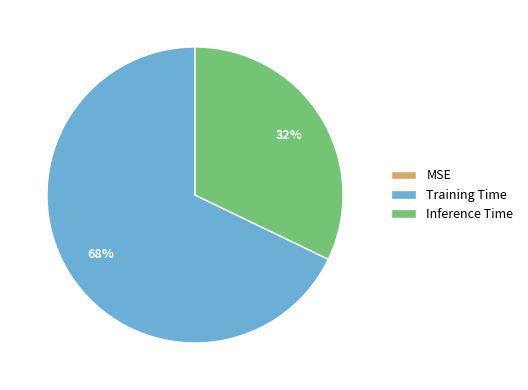

To the nearest percent, what percentage of the pie is Inference Time?

32%